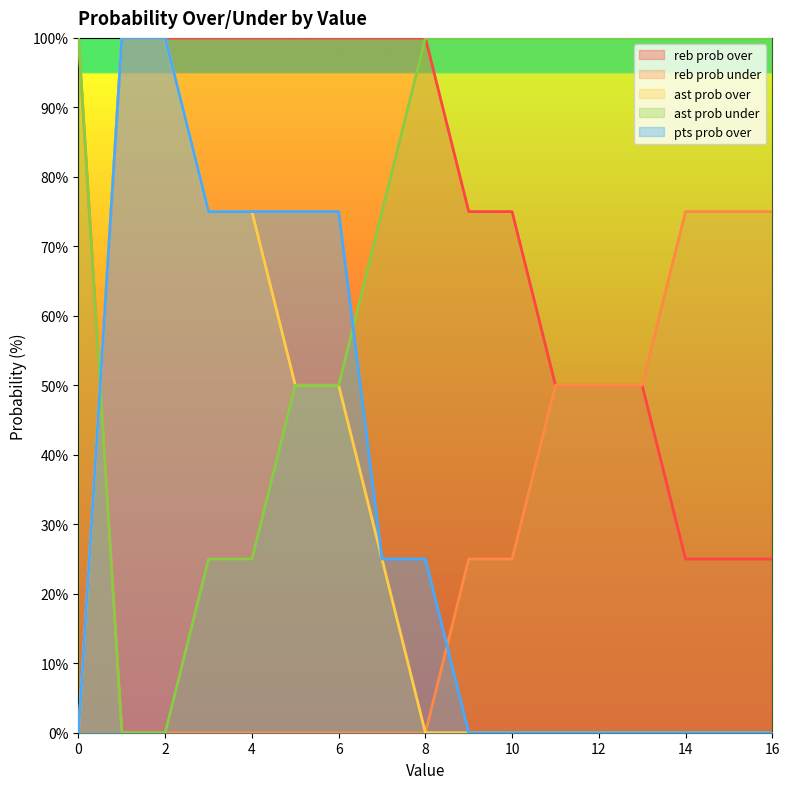

List the labels in order of reb prob under value, smallest first.

1, 2, 3, 4, 5, 6, 7, 8, 9, 10, 11, 12, 13, 14, 15, 16, 0